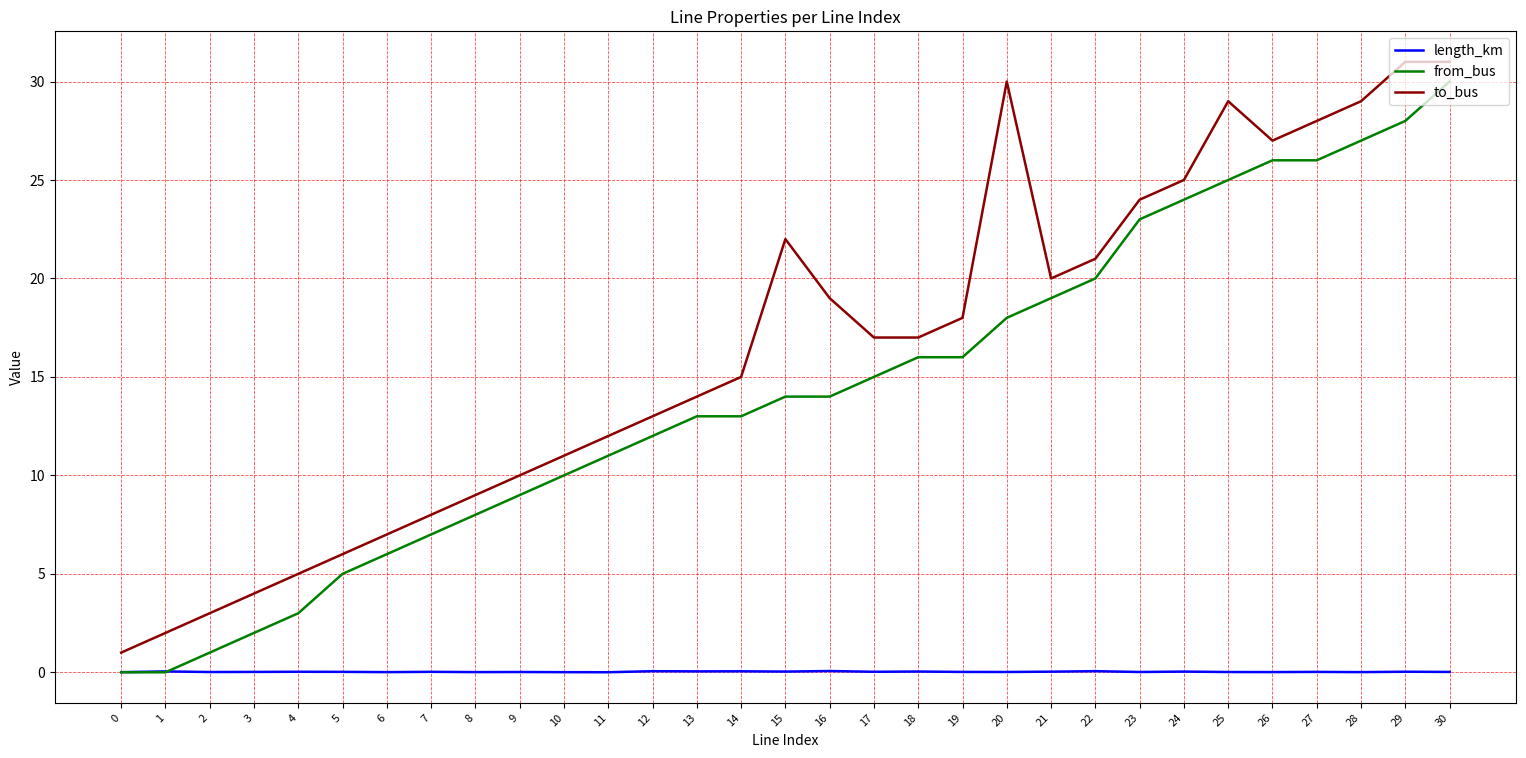

Is it true that from_bus equals 0.6 at 4?

False